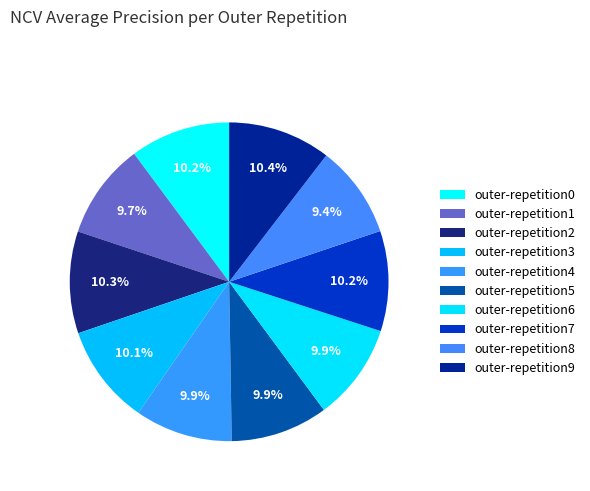

Is there any slice that represents more than half of the pie?

No